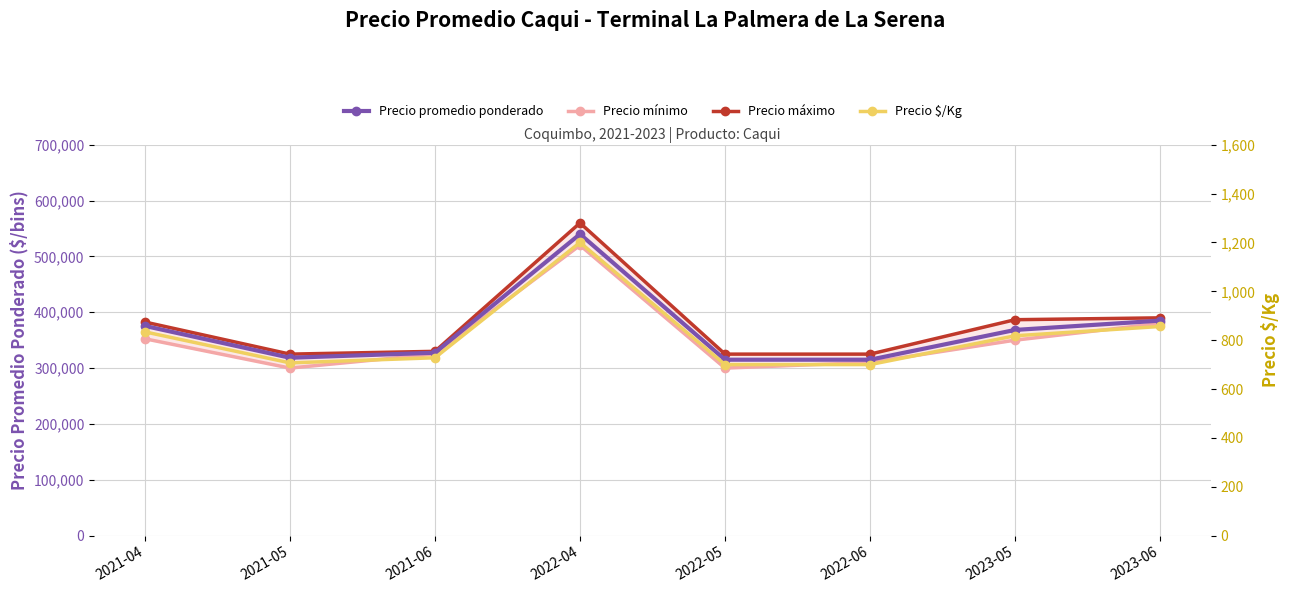

At which category does the chart reach its peak across all series?

2022-04